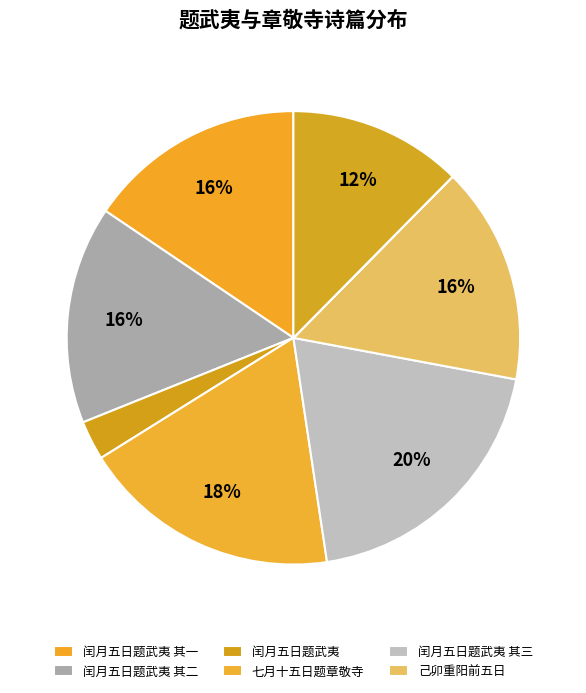

How many segments does this pie chart have?

8